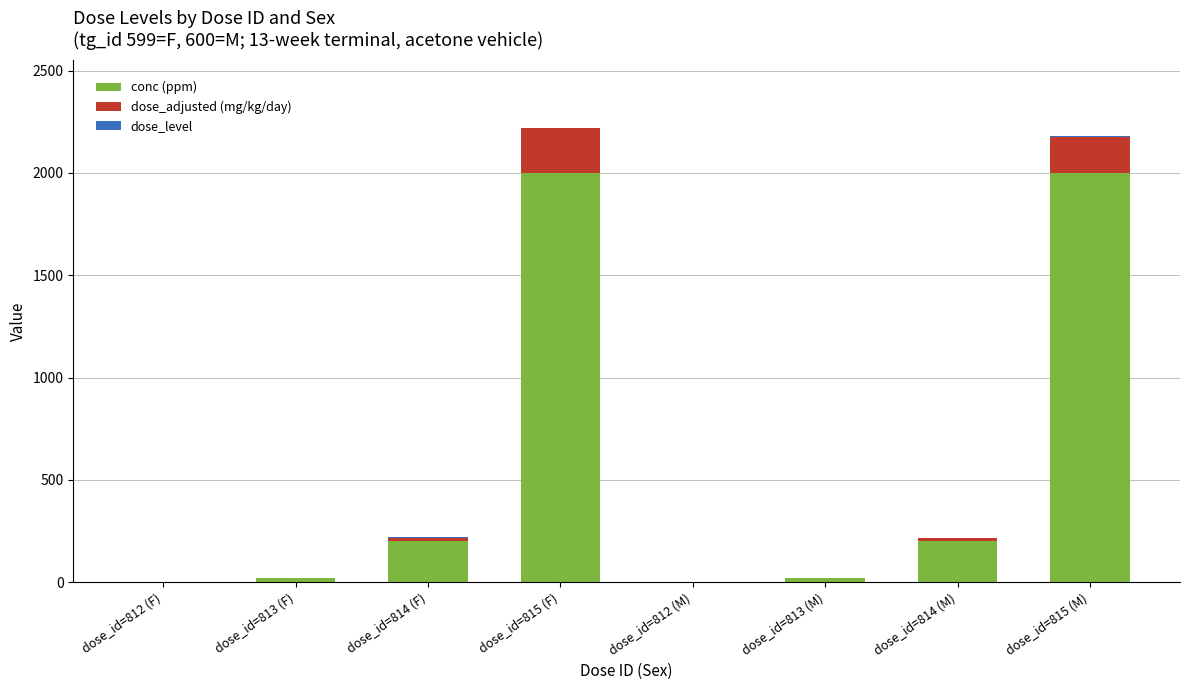

The conc (ppm) series shows 863.8 at dose_id=815 (M). True or false?

False